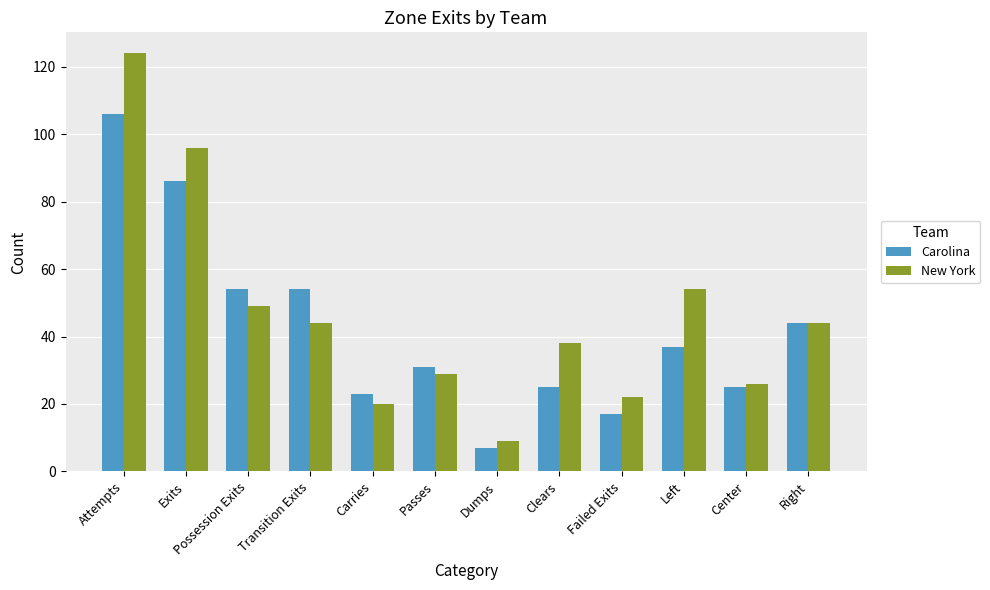

True or false: New York has a value of 9 at Dumps.

True